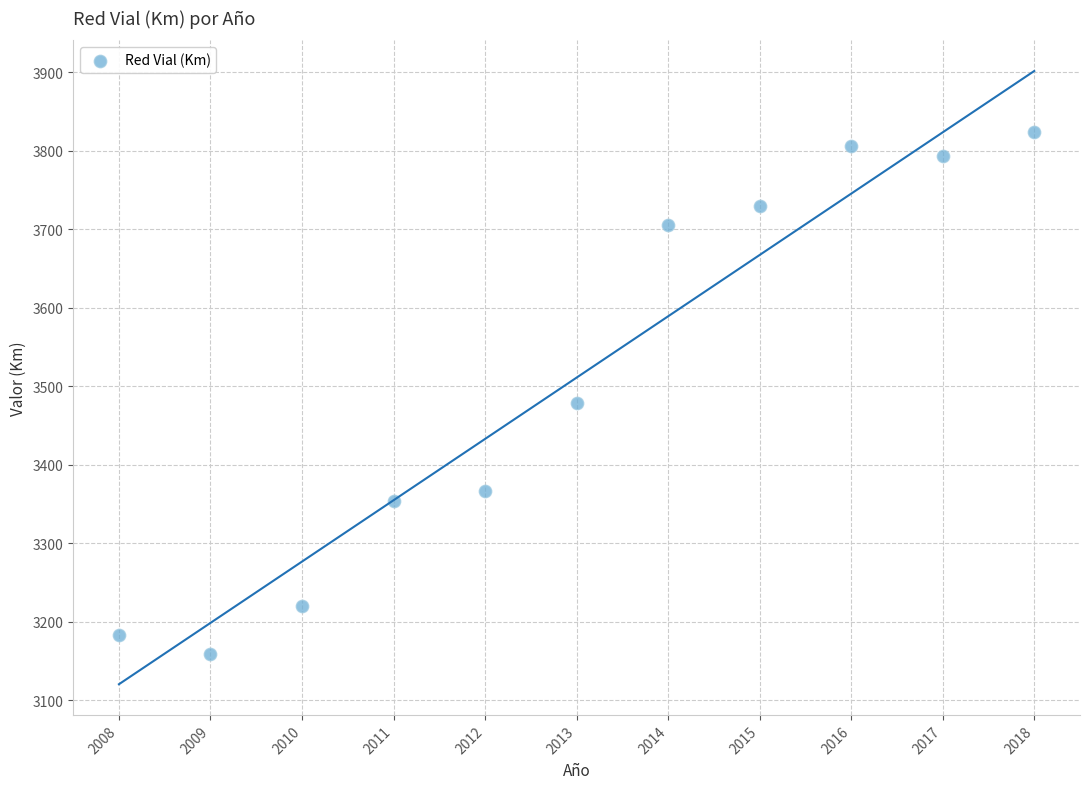

What Y value in the scatter plot is closest to 3491?

3478.7